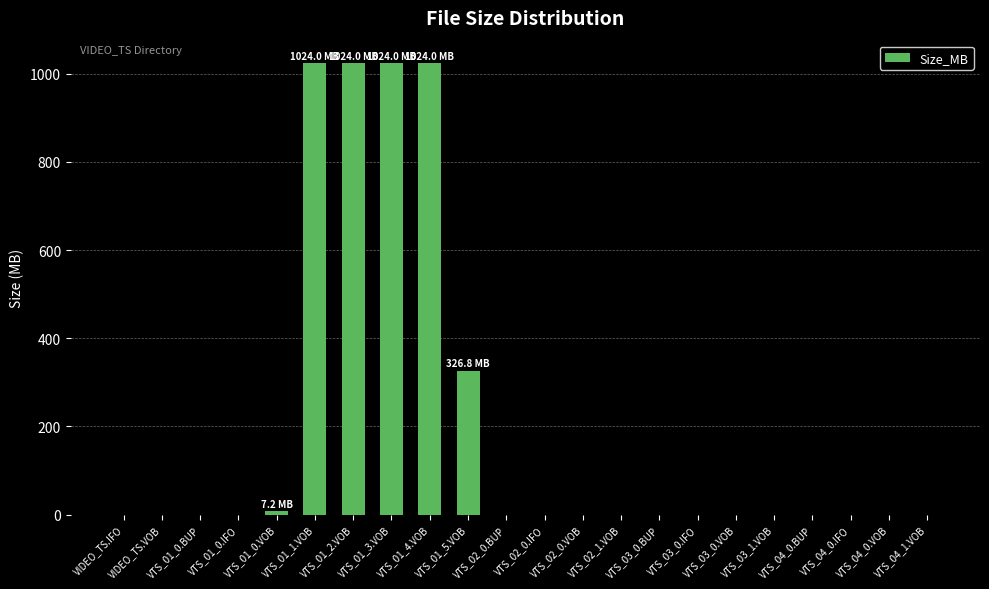

True or false: the data shows 0.0 at VTS_04_0.VOB.

True